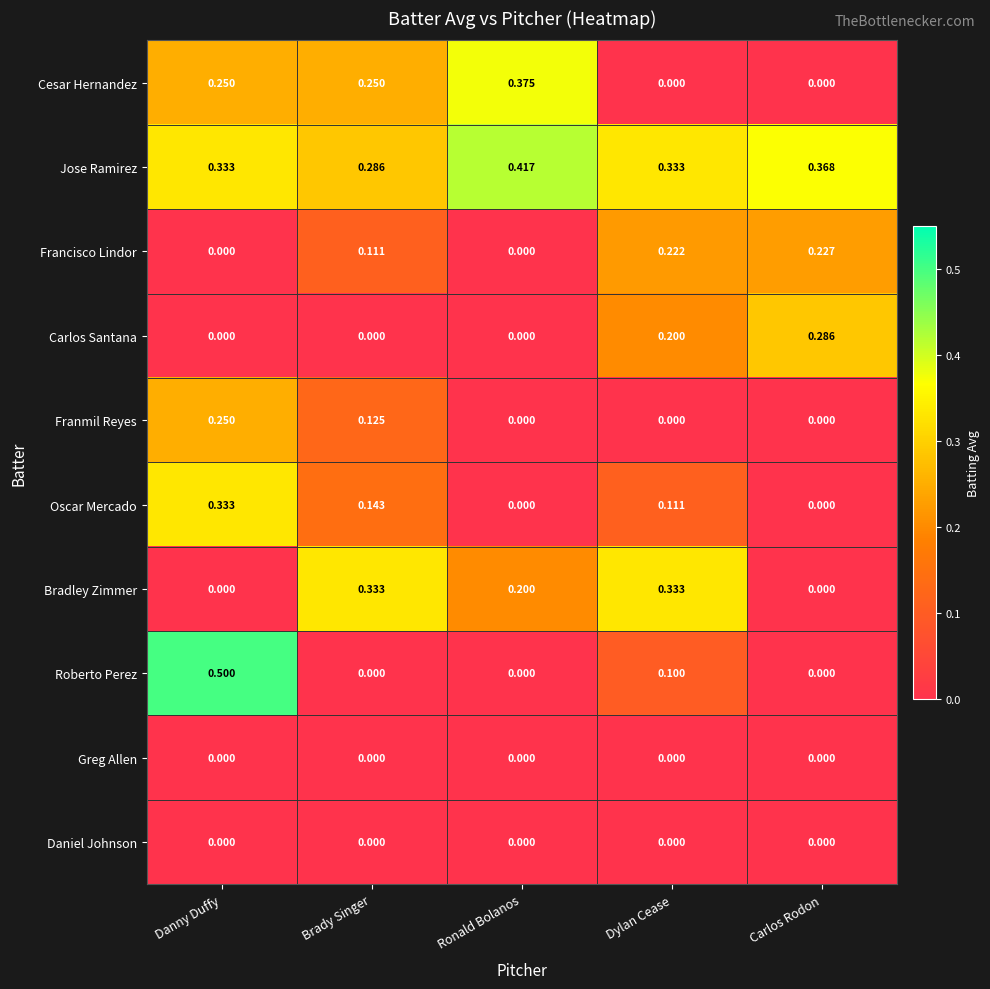

At which category does the chart reach its peak across all series?

Danny Duffy